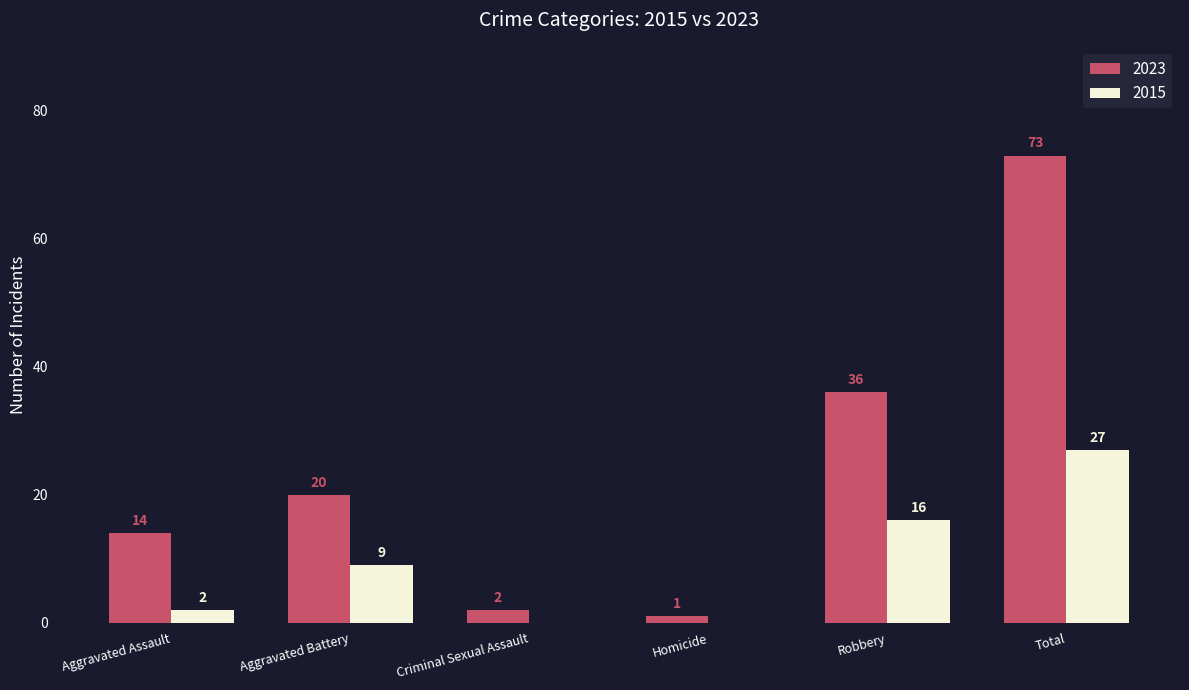

Are the bars horizontal?

No